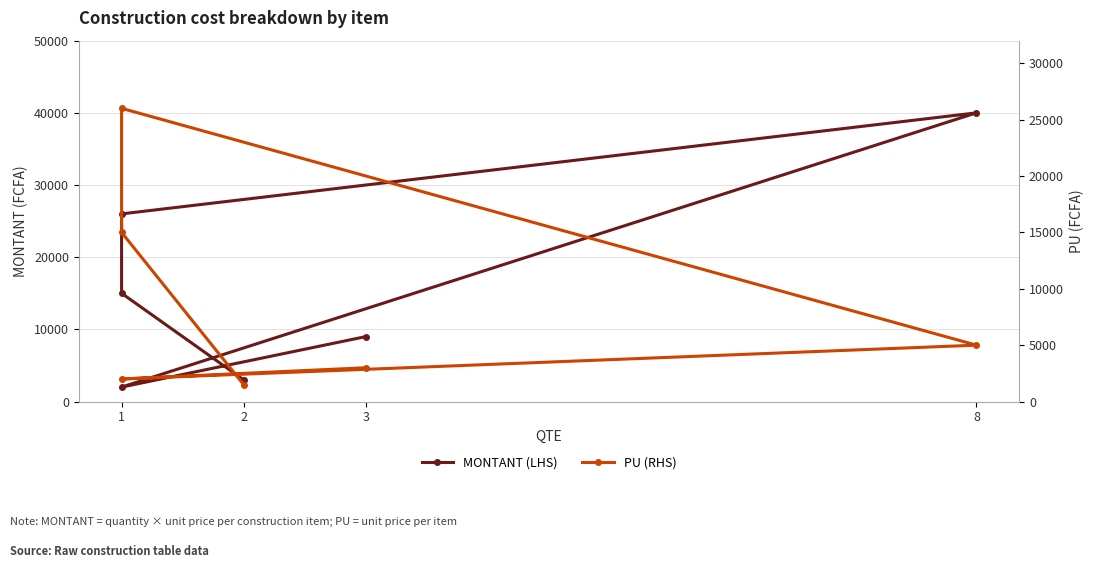

At which category is the sum across all series the highest?

1